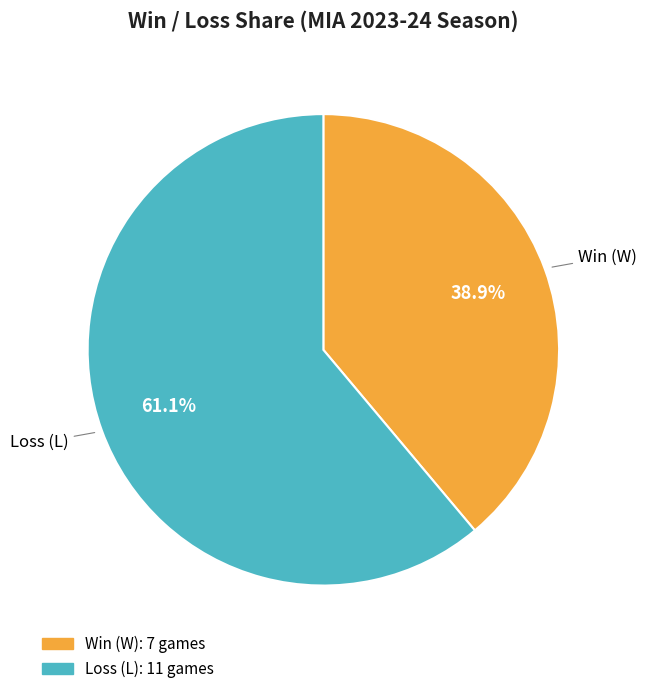

Is there a majority slice in this chart?

Yes